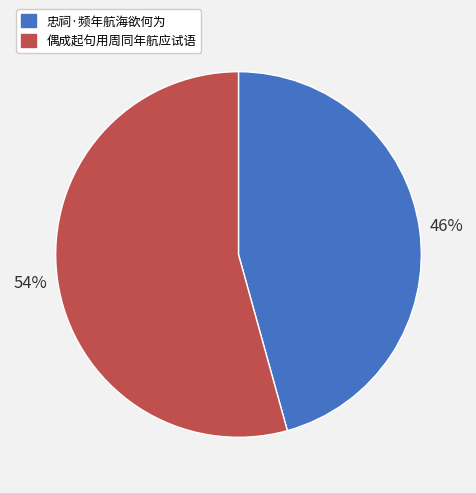

To the nearest percent, what is the combined percentage of 偶成起句用周同年航应试语 and 忠祠·频年航海欲何为?

100%